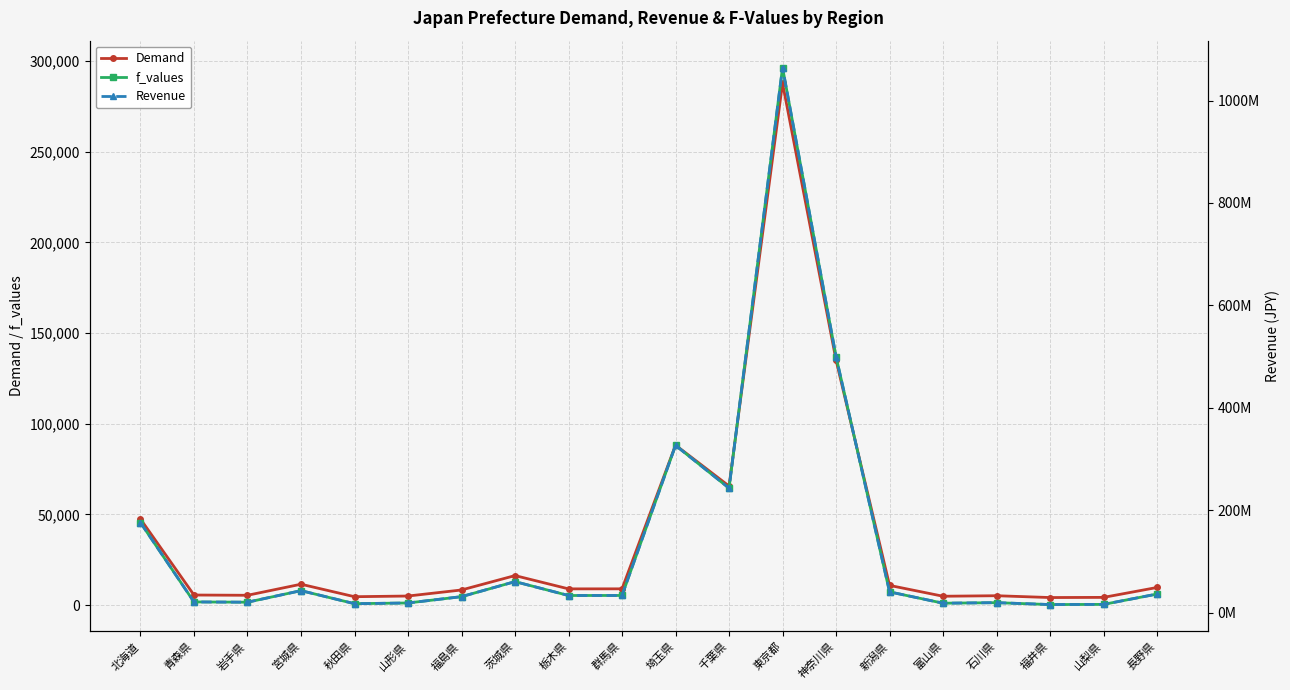

At 茨城県, list the series in order from smallest to largest.

f_values, Demand, Revenue